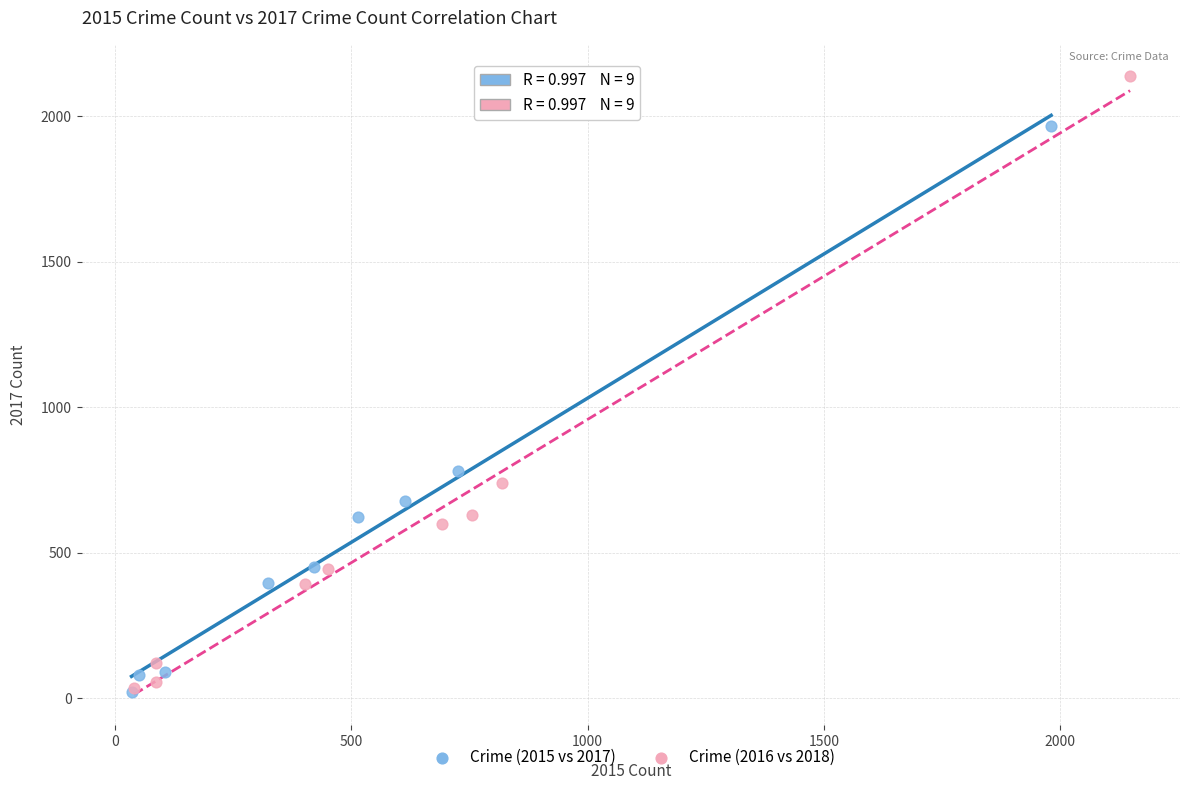

What are all the series names shown in the legend?

Crime (2015 vs 2017), Crime (2016 vs 2018)